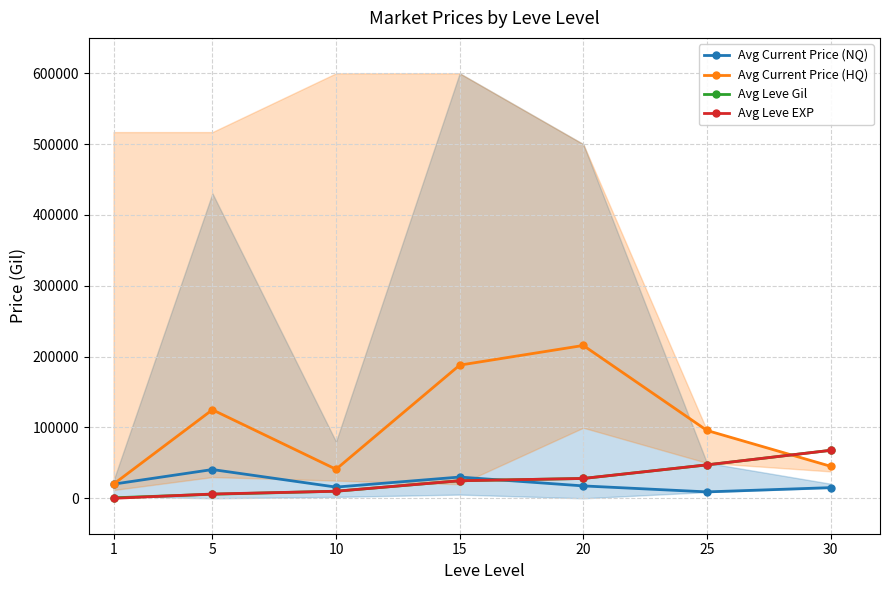

Is it true that Avg Leve Gil equals 15698.7 at 20?

False